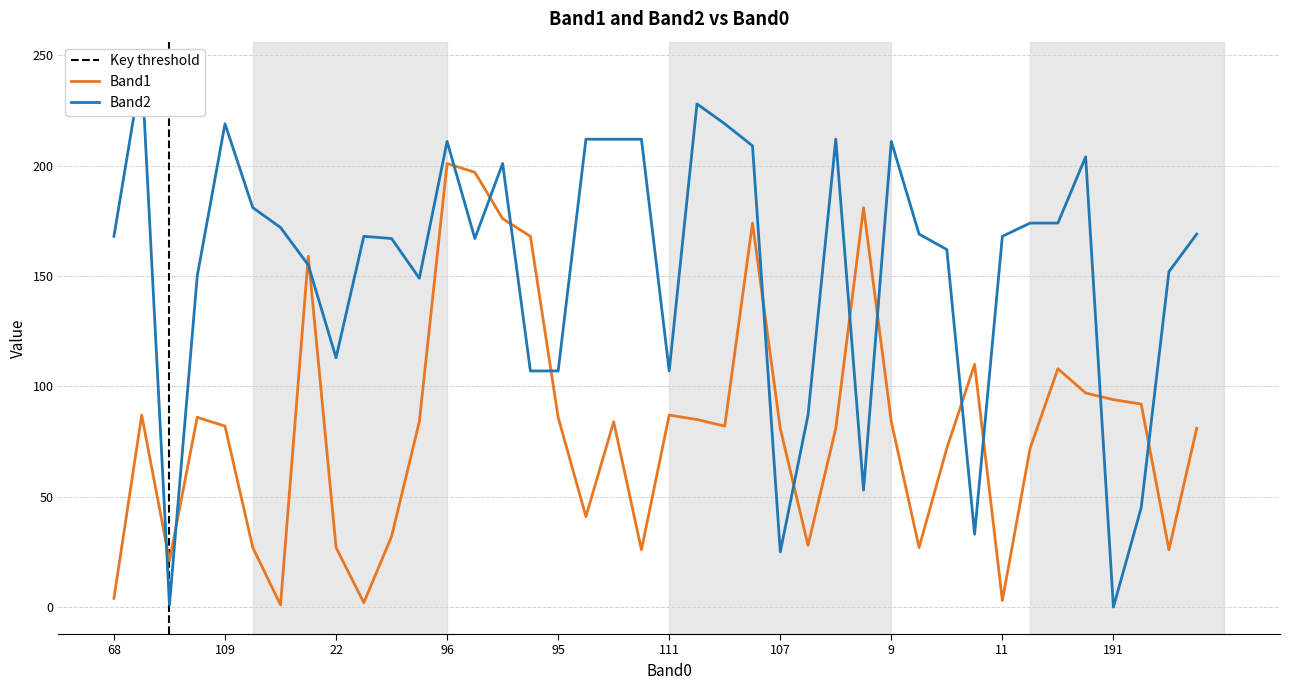

Does the chart display data point markers on the line(s)?

No